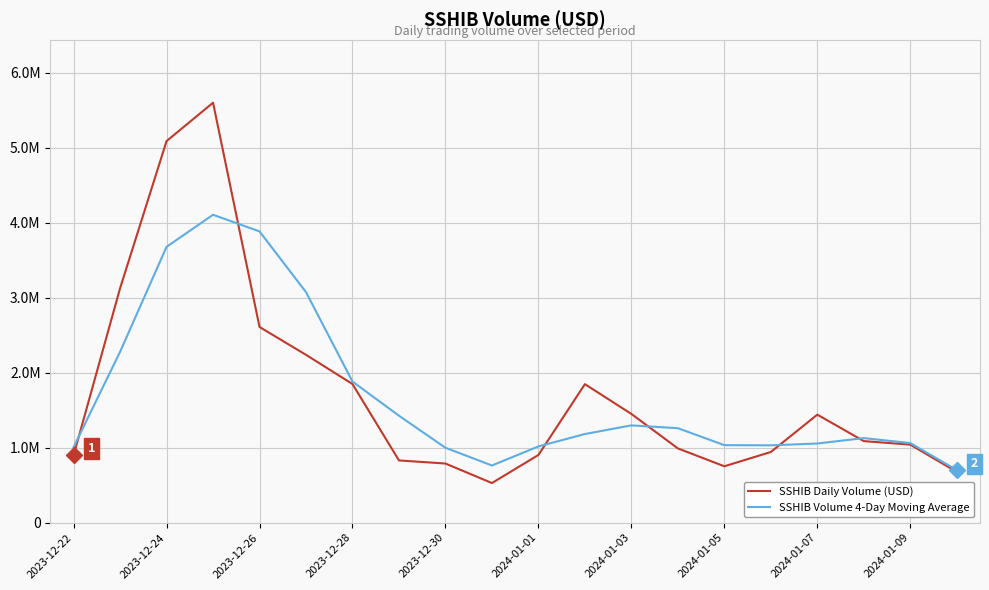

What are all the series names shown in the legend?

SSHIB Daily Volume (USD), SSHIB Volume 4-Day Moving Average